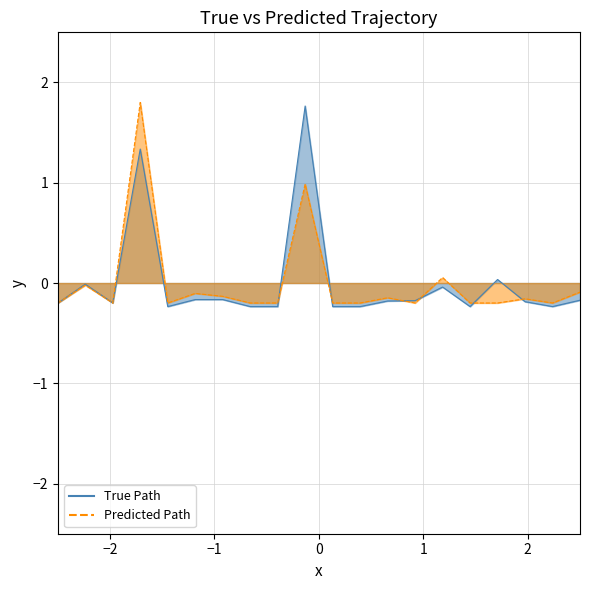

True or false: True Path has more than 1 points higher than both neighbors.

True